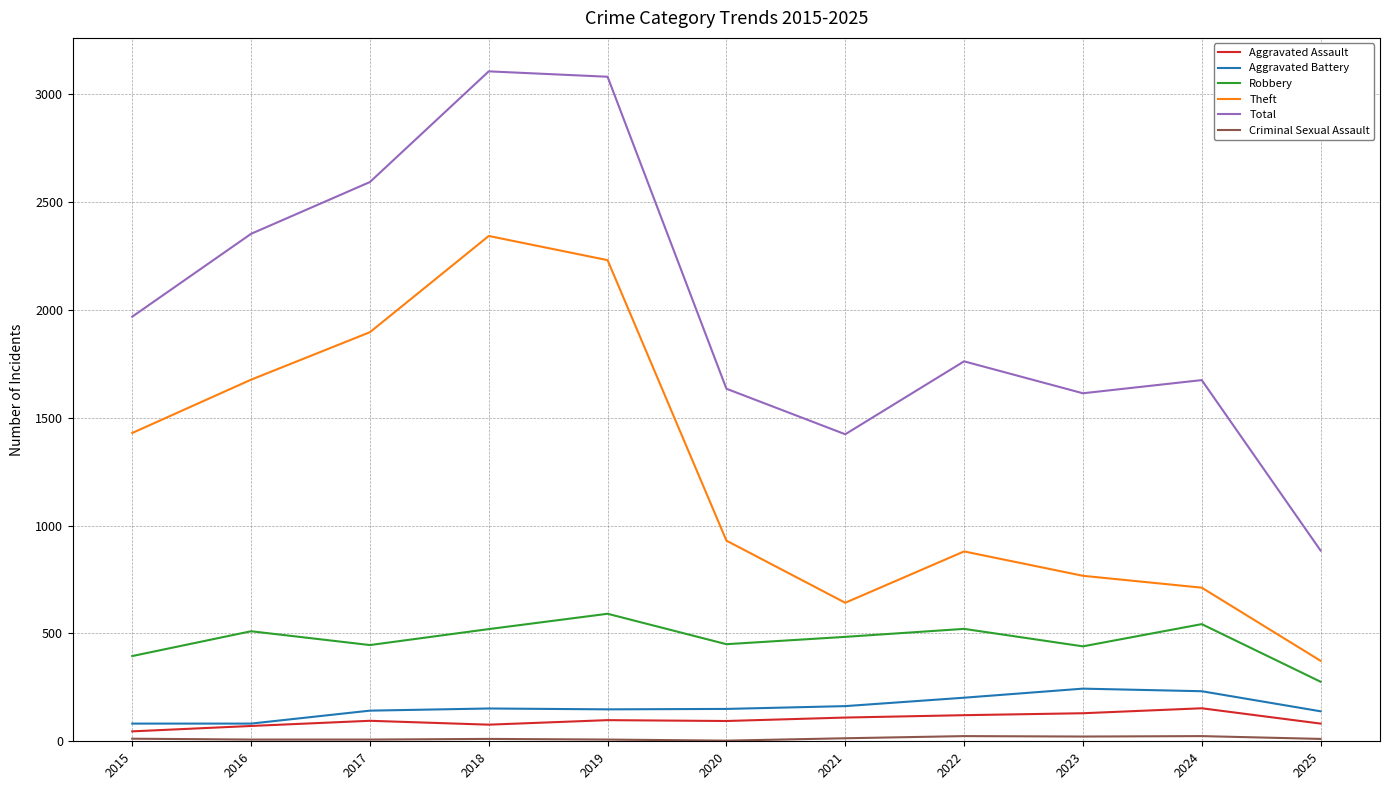

True or false: Theft has more than 0 interior local peaks.

True